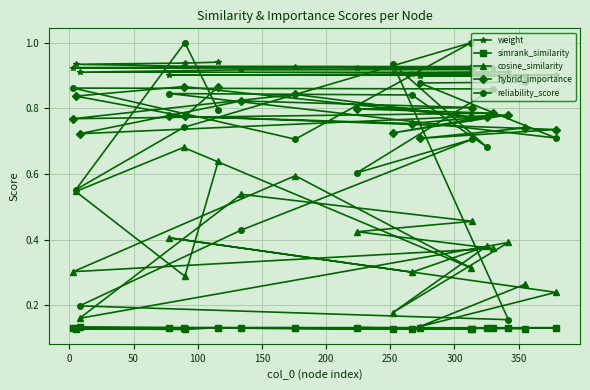

Reading left to right, transcribe all the data shown in this chart.

weight: 0.9	0.9	0.9	0.9	0.9	0.9	0.9	0.9	0.9	0.9	0.9	0.9	0.9	0.9	0.9	0.9	0.9	0.9	0.9	0.9
simrank_similarity: 0.1	0.1	0.1	0.1	0.1	0.1	0.1	0.1	0.1	0.1	0.1	0.1	0.1	0.1	0.1	0.1	0.1	0.1	0.1	0.1
cosine_similarity: 0.6	0.3	0.5	0.7	0.3	0.6	0.3	0.4	0.4	0.5	0.5	0.2	0.4	0.2	0.4	0.3	0.4	0.2	0.1	0.3
hybrid_importance: 0.9	0.8	0.8	0.9	0.8	0.8	0.8	0.8	0.8	0.8	0.8	0.7	0.8	0.7	0.8	0.8	0.8	0.7	0.7	0.7
reliability_score: 0.8	1.0	0.6	0.7	1.0	0.7	0.9	0.9	0.6	0.7	0.4	0.2	0.2	0.9	0.7	0.8	0.8	0.7	0.9	0.9